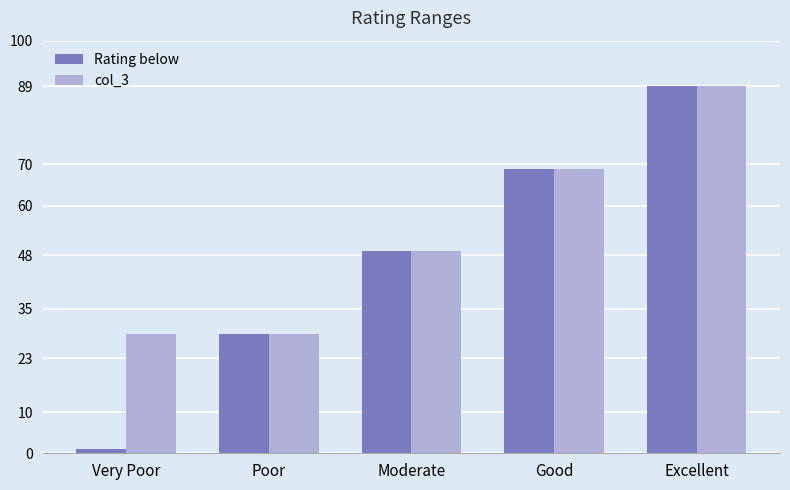

Count the number of data series in this chart.

2